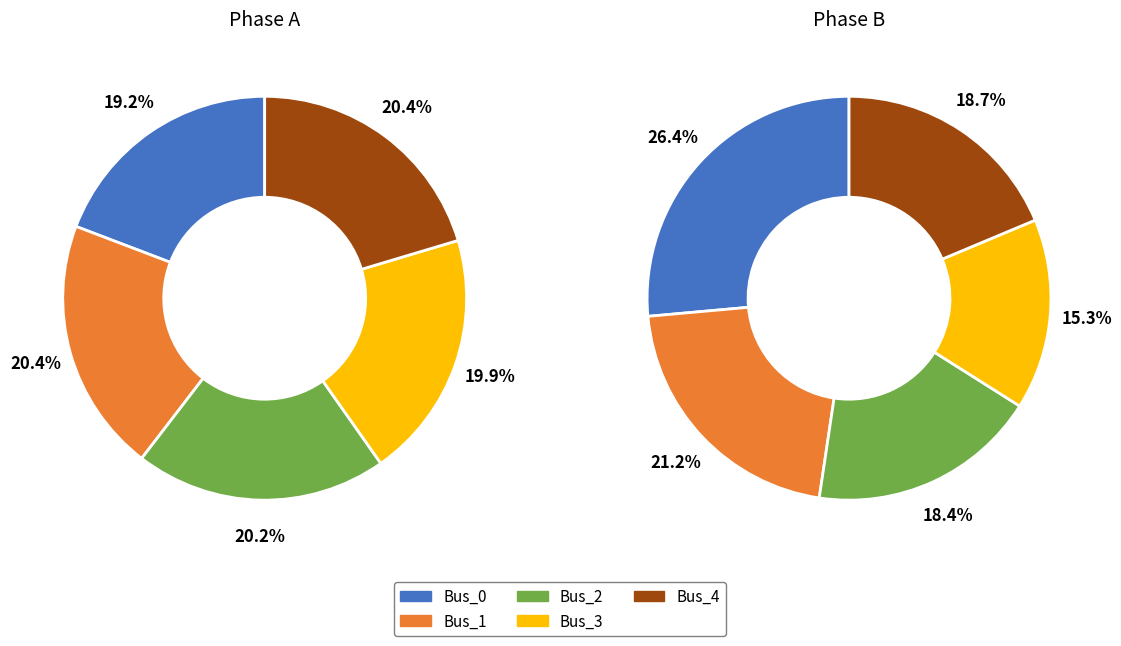

How many segments does this pie chart have?

5